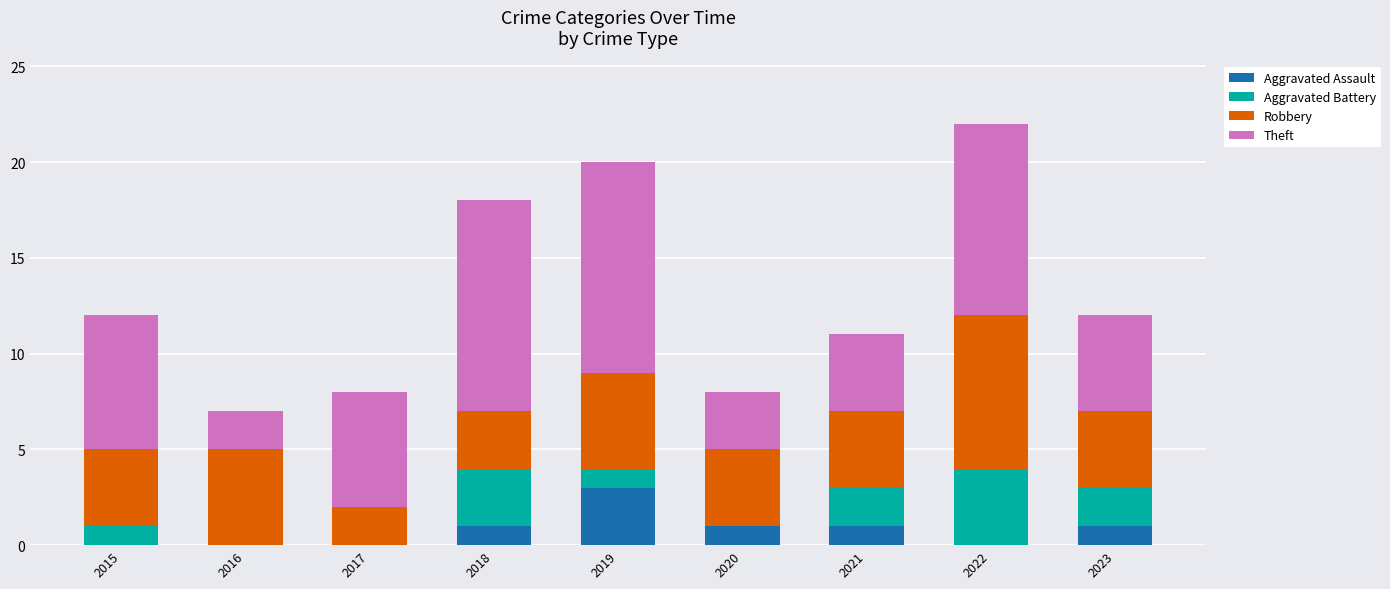

What is the total value across all series at 2017?

8